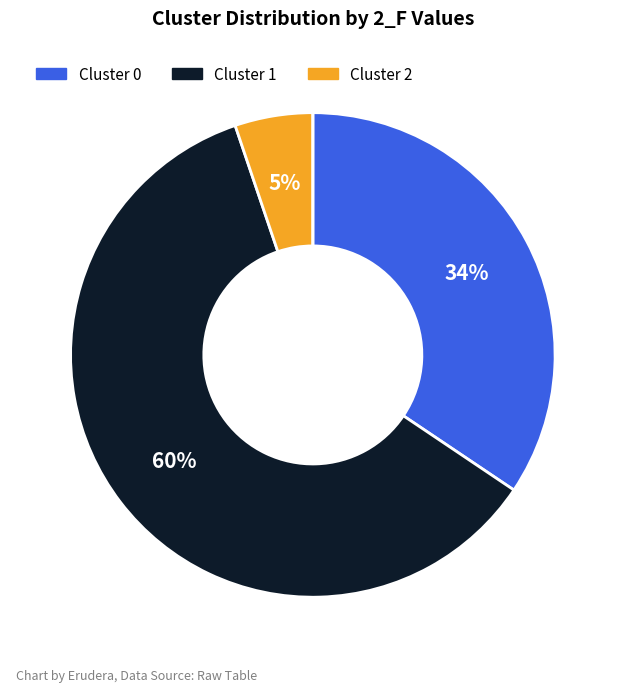

Does any single category account for the majority?

Yes